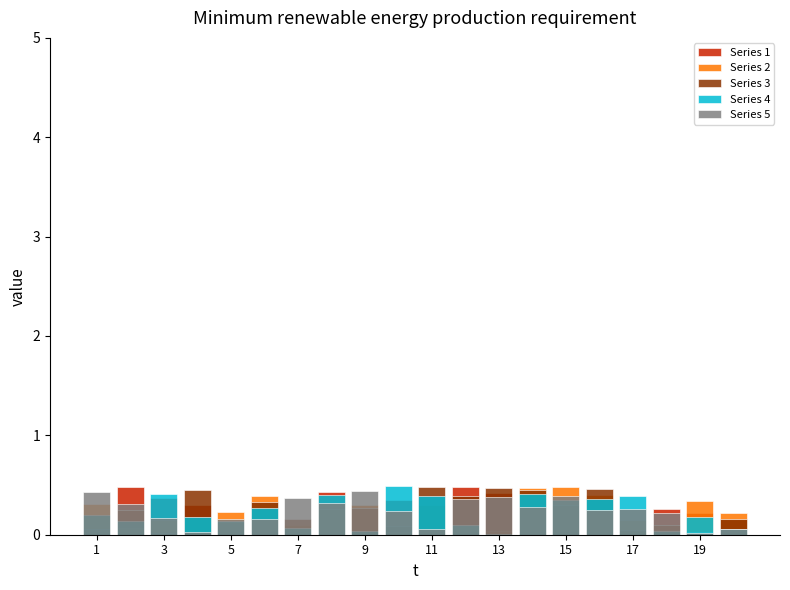

True or false: Series 4 has a value of 0.3 at 11.

True